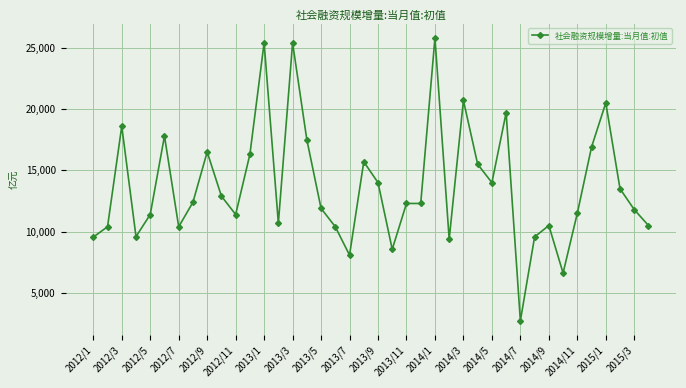

Is this an area chart (filled region under the line)?

No